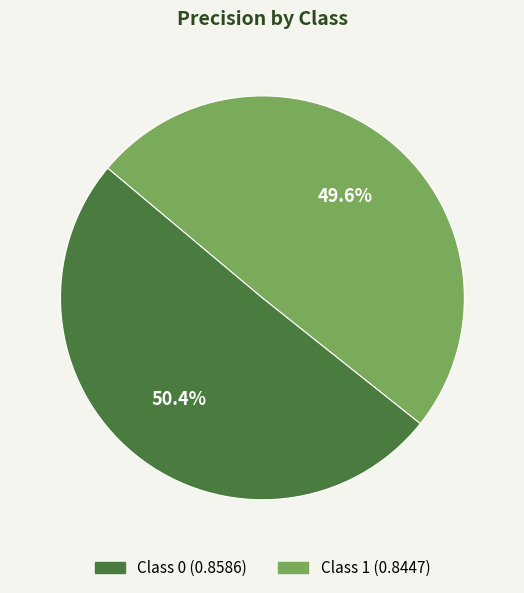

Count the number of slices in the pie.

2